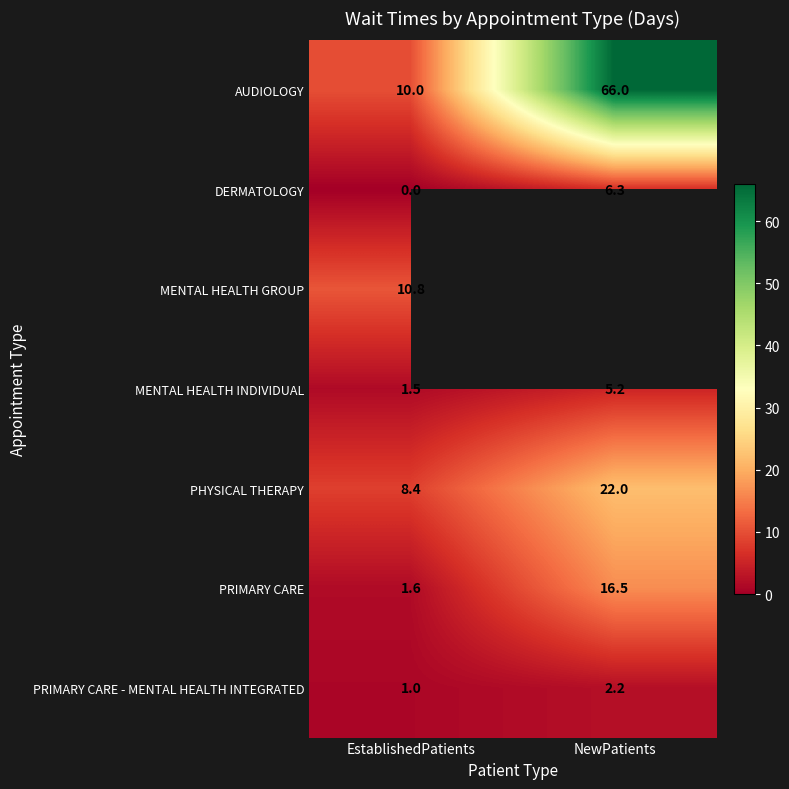

List the labels in order of AUDIOLOGY value, smallest first.

EstablishedPatients, NewPatients